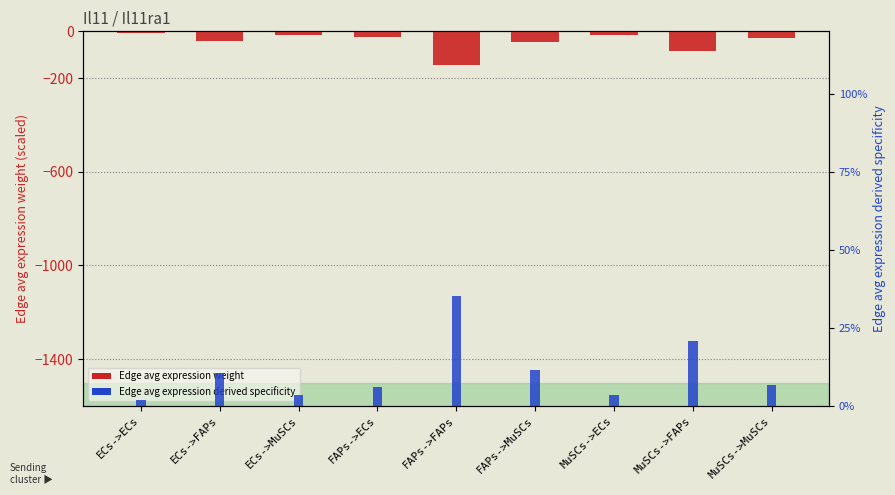

At how many categories does at least one series exceed -68?

9